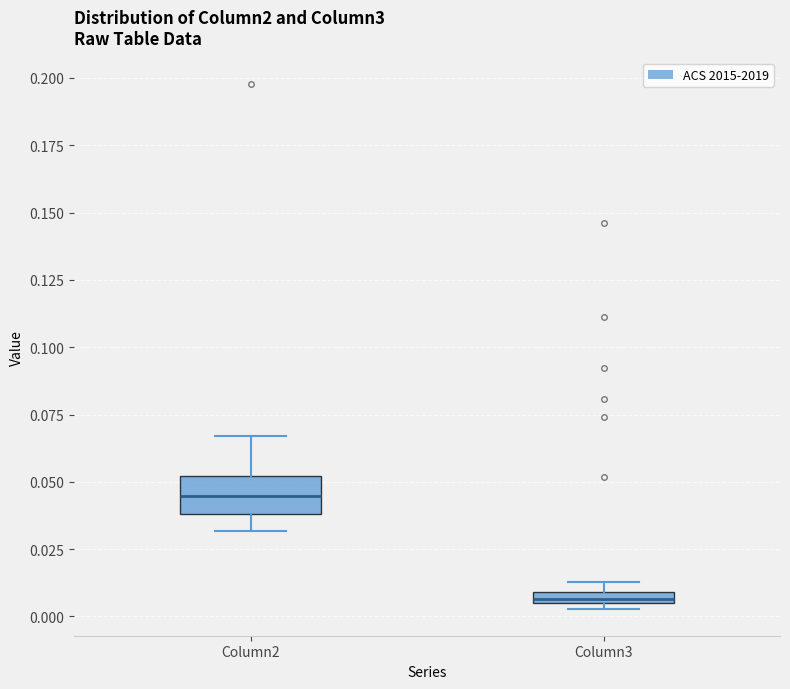

Which box has the lowest median line?

Column3